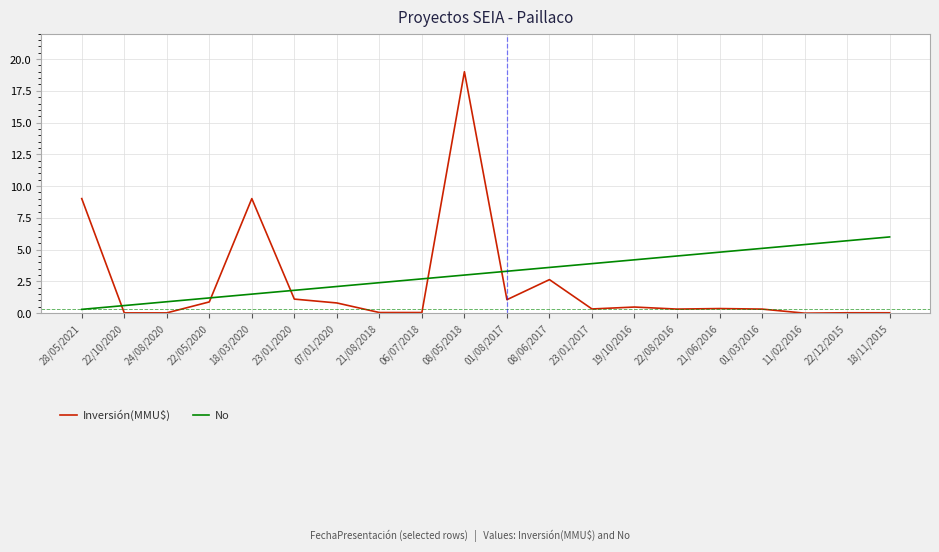

Which category has the highest value across all series?

08/05/2018